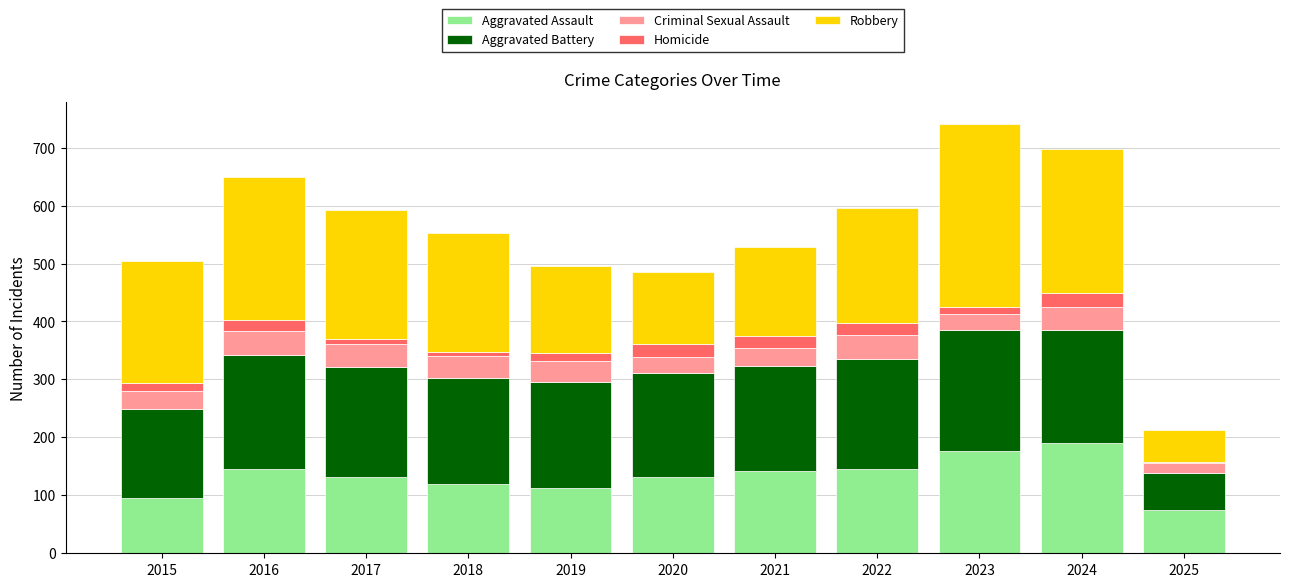

What is the lowest value of the Aggravated Assault series?

75